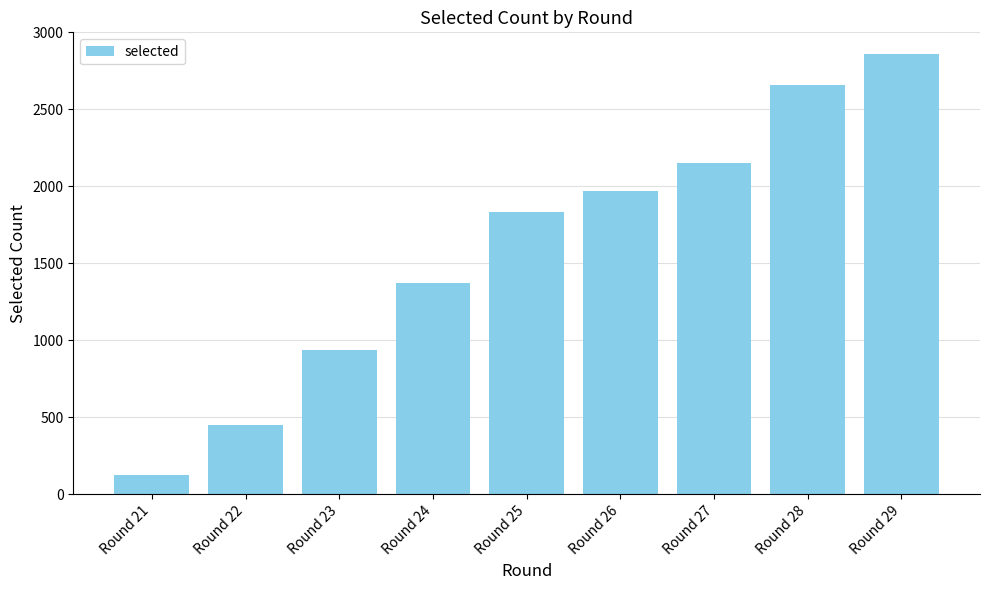

Rank the categories by value from lowest to highest.

Round 21, Round 22, Round 23, Round 24, Round 25, Round 26, Round 27, Round 28, Round 29